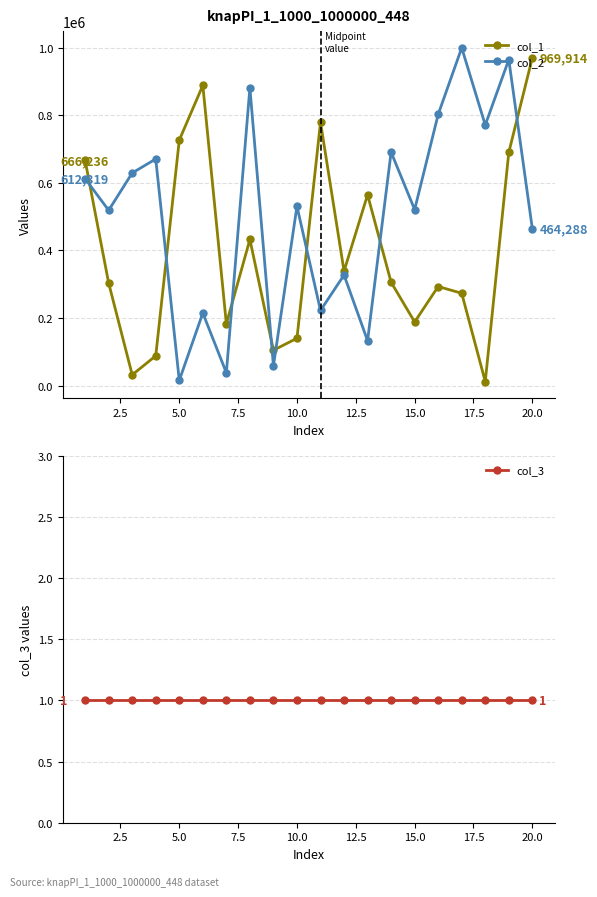

In col_1, how many points are higher than both neighbors (excluding endpoints)?

5